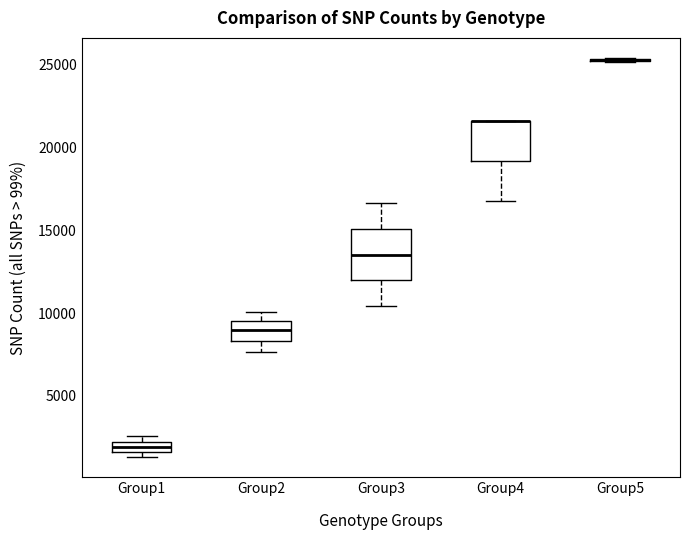

Which box is the tallest, from its lower edge to its upper edge?

Group3